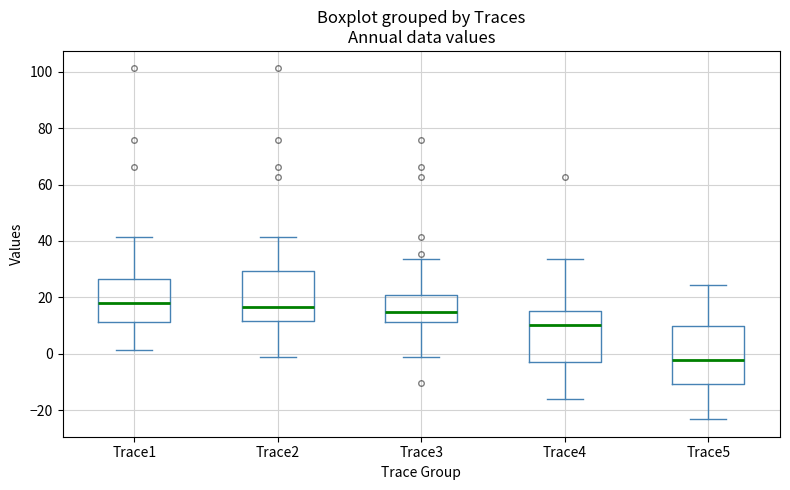

Reading left to right, read every box against the y-axis: the position of its median line, the range the box covers, and the ends of its whiskers. The values are not printed on the chart, so give them approximately, as read against the axis.

Trace1: median 18, box 12 to 26, whiskers 2 to 42
Trace2: median 16, box 12 to 30, whiskers -2 to 42
Trace3: median 14, box 12 to 20, whiskers -2 to 34
Trace4: median 10, box -4 to 16, whiskers -16 to 34
Trace5: median -2, box -10 to 10, whiskers -24 to 24